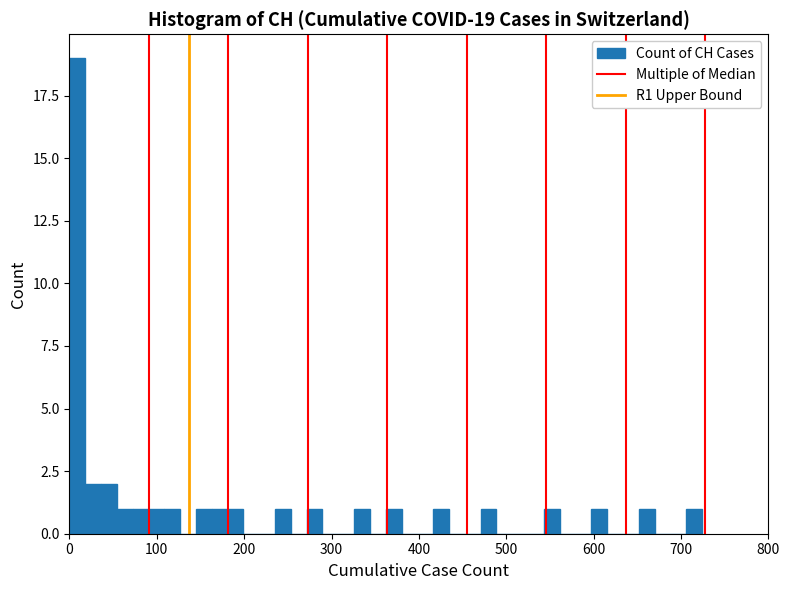

Read against the x-axis, roughly where is the centre of the tallest bar?

10